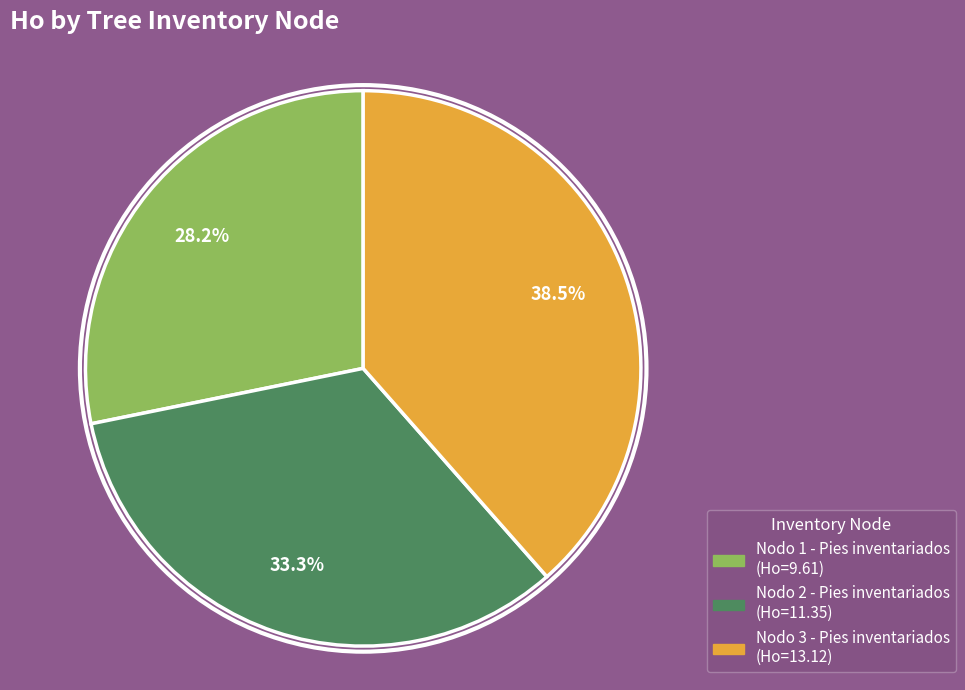

Is there any slice that represents more than half of the pie?

No